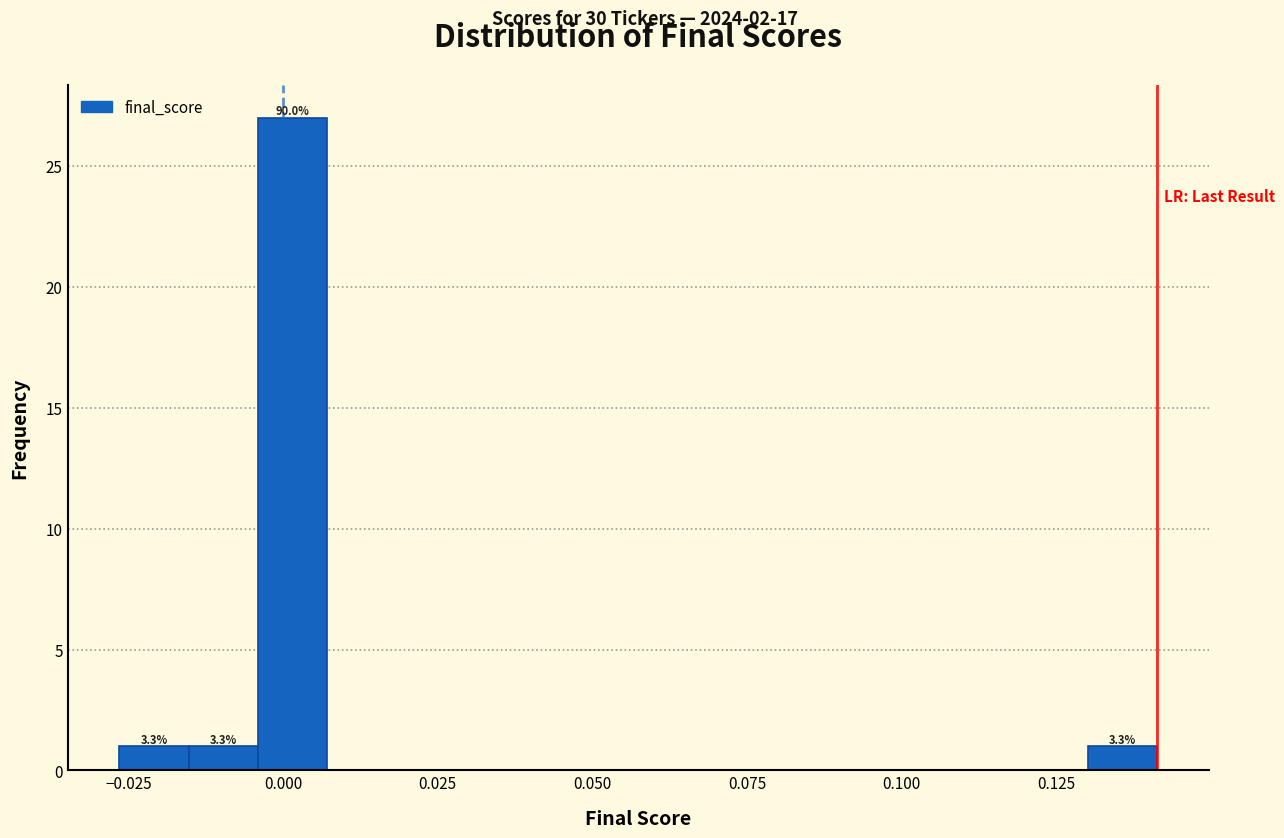

Read against the x-axis, roughly where is the centre of the tallest bar?

0.000